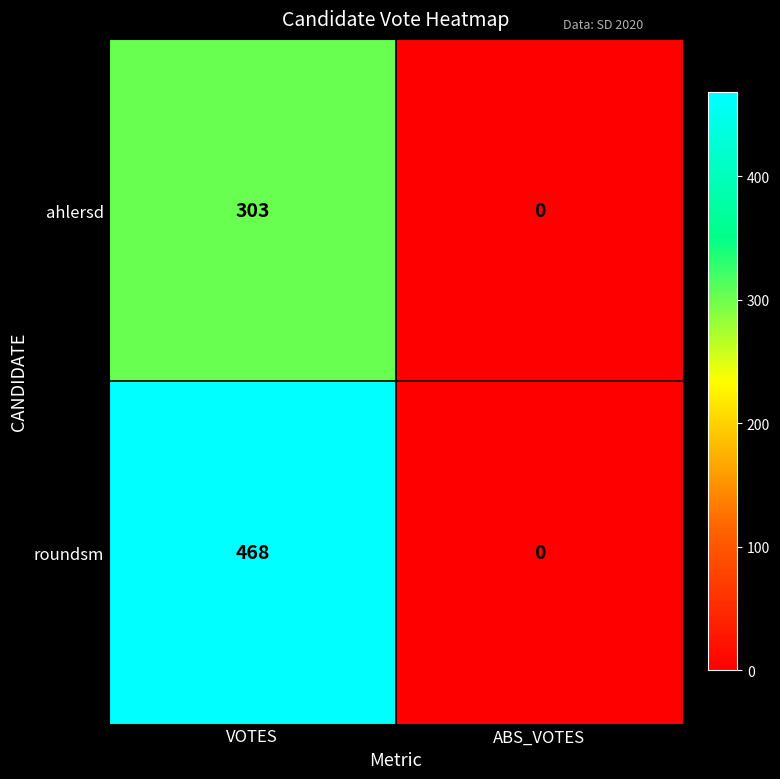

Rank the series by their maximum value, from lowest to highest.

ahlersd, roundsm